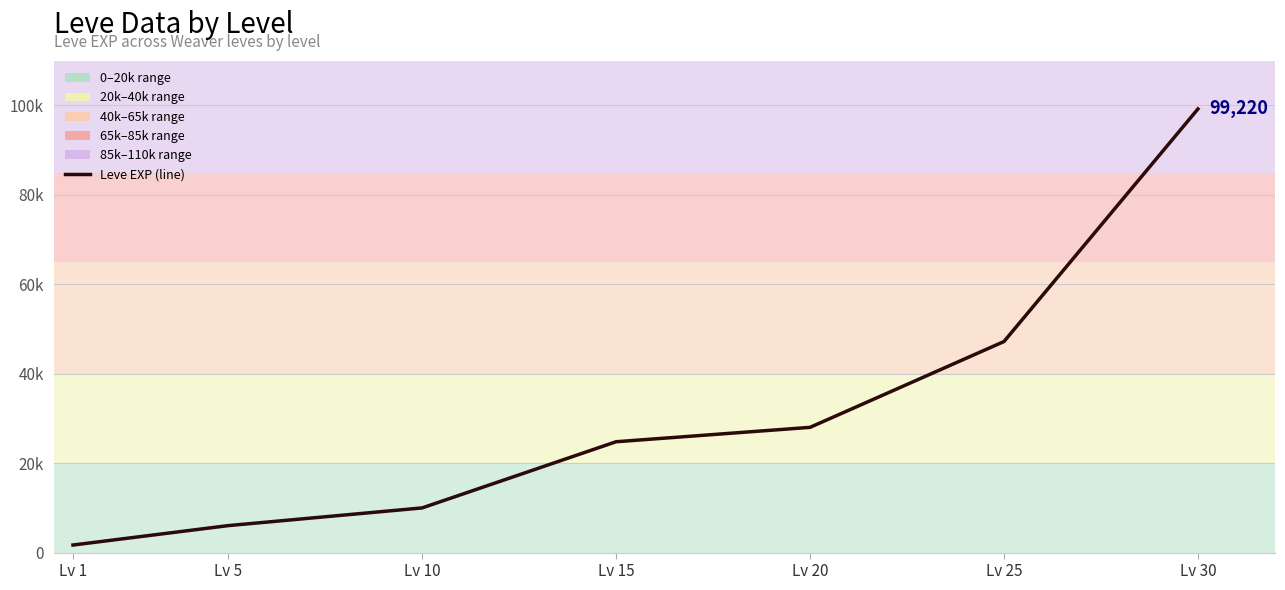

How many lines are shown in the chart?

1